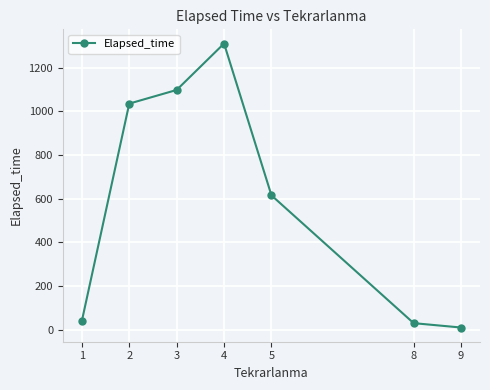

What is the difference between the second highest and second lowest values?

1067.5